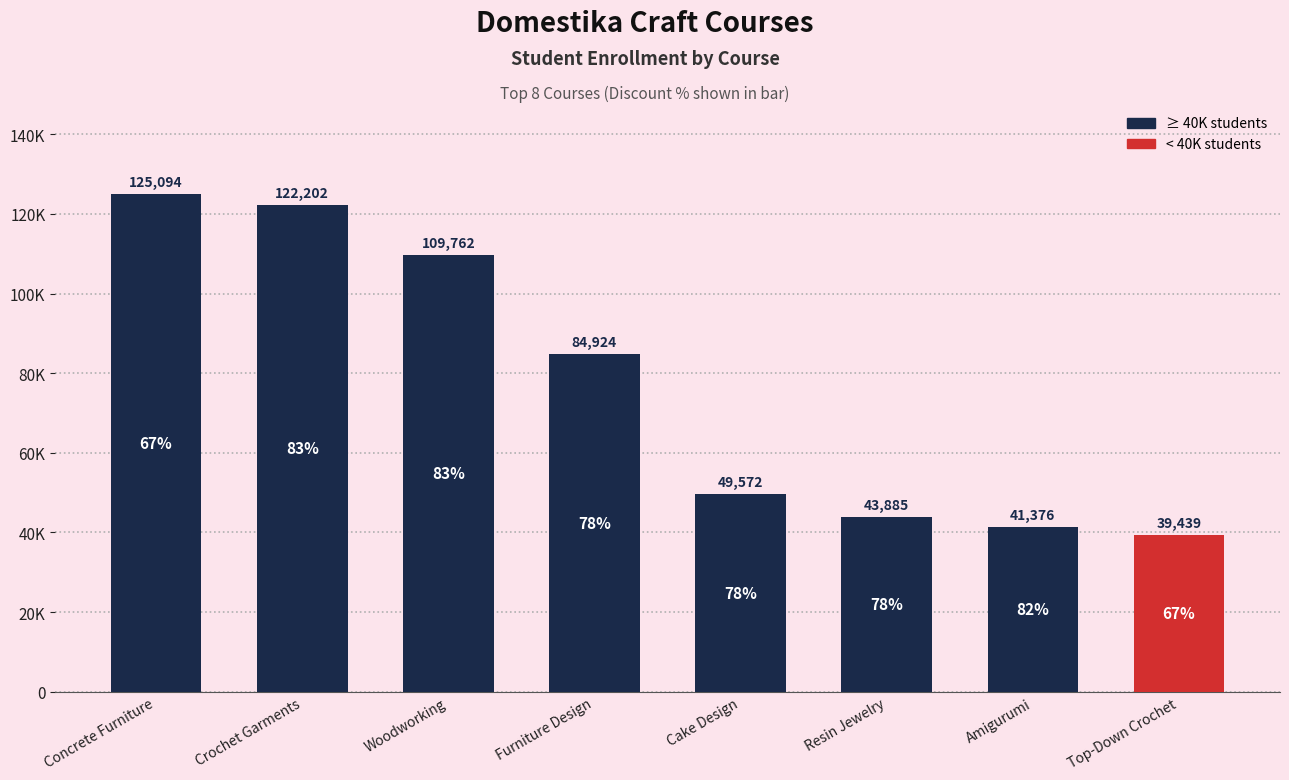

Which category has the highest value across all series?

Concrete Furniture